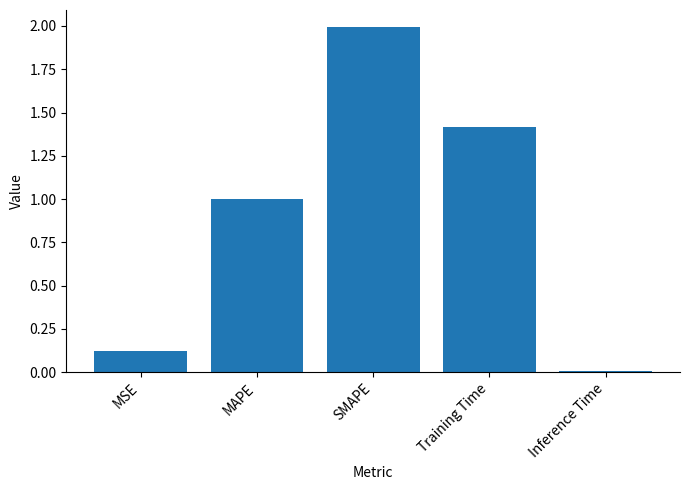

What is the difference between the maximum and minimum values?

2.0